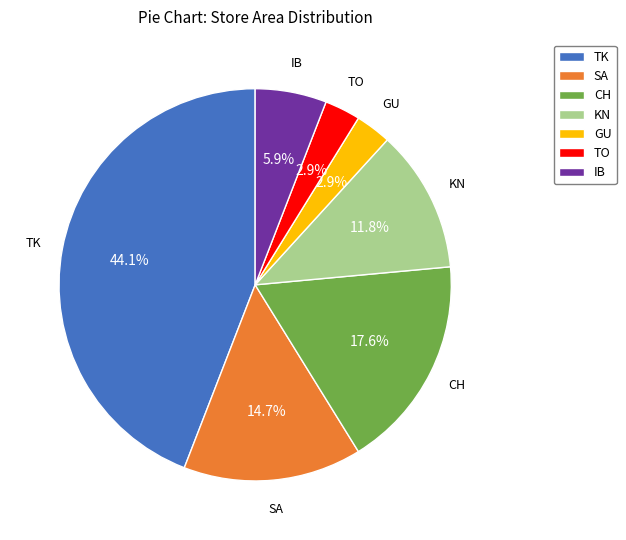

What percentage do SA and IB together represent?

20.6%